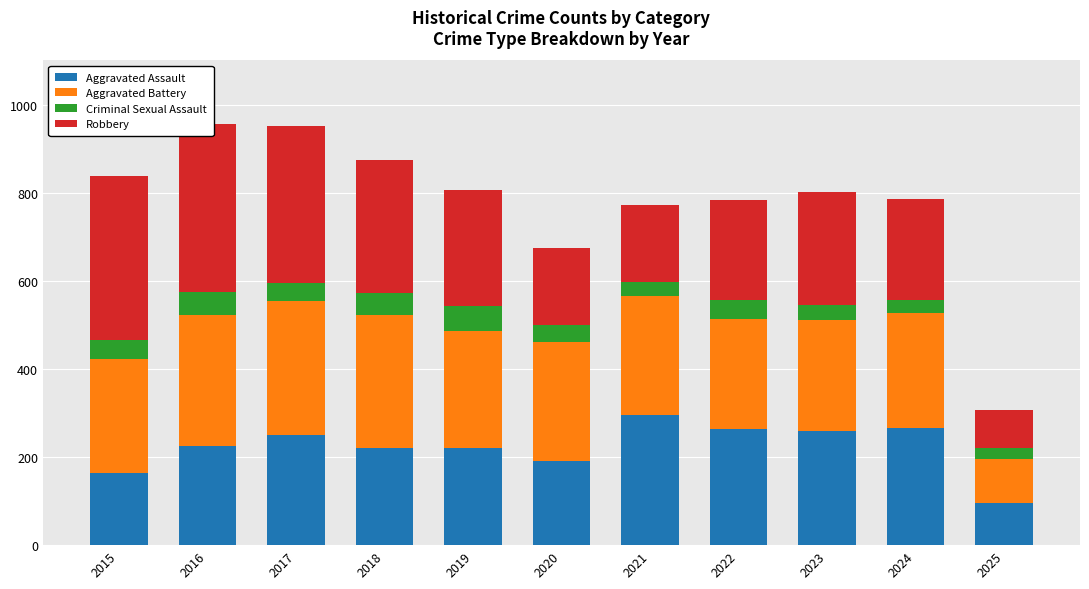

Between 2021 and 2017, which is larger?

2021